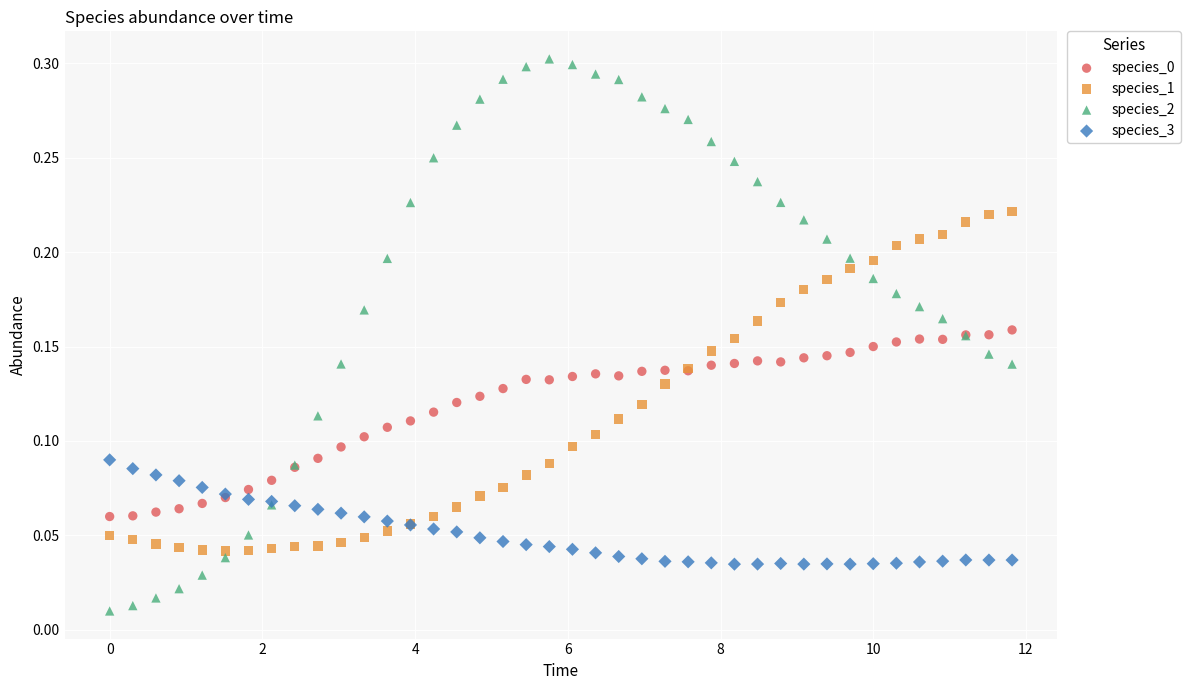

Which series has the widest spread of Y values?

species_2